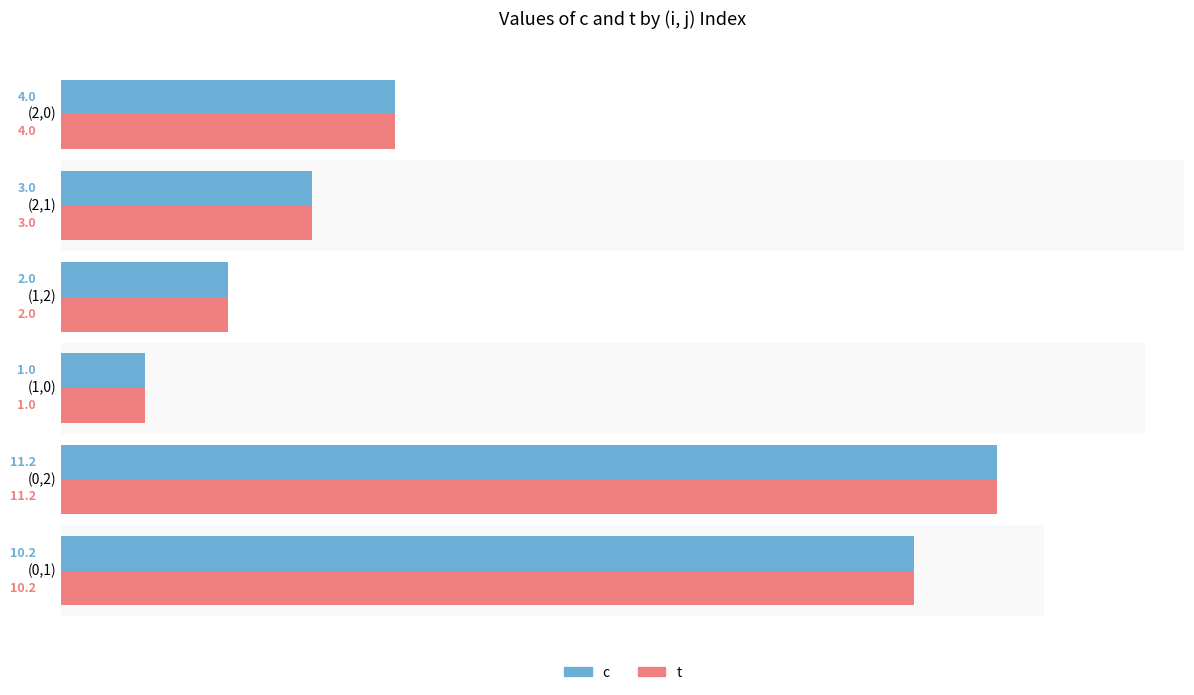

What is the average value of the c series?

5.2